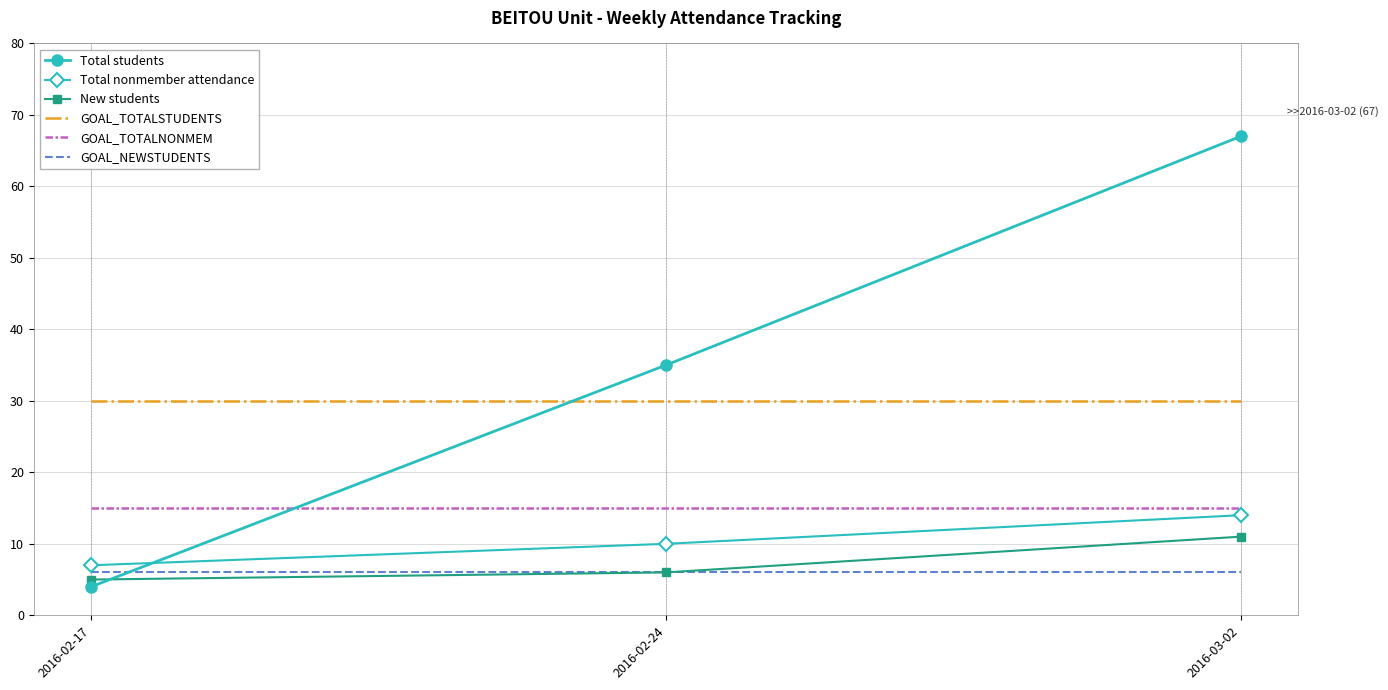

Is the value of New students at 2016-03-02 greater than the value of Total nonmember attendance at 2016-03-02?

No